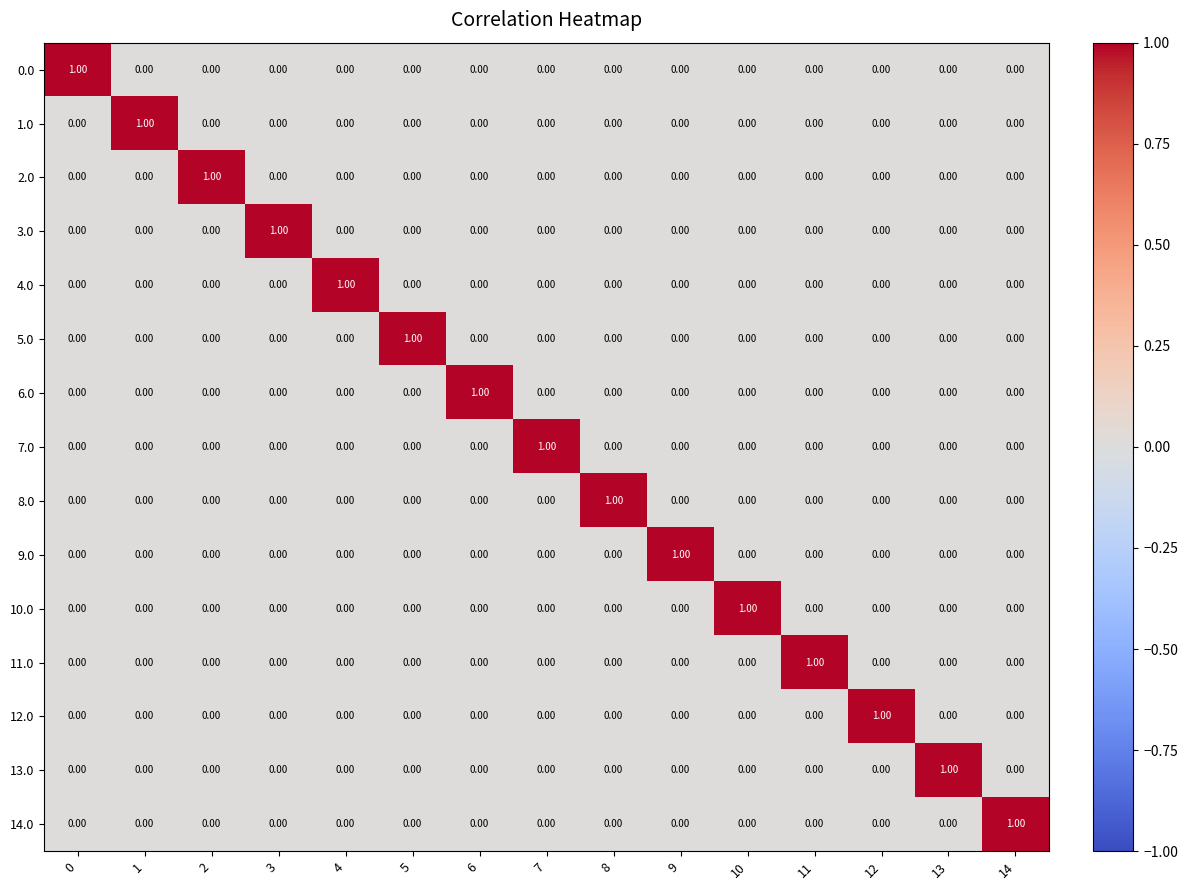

How many series are shown in this chart?

15